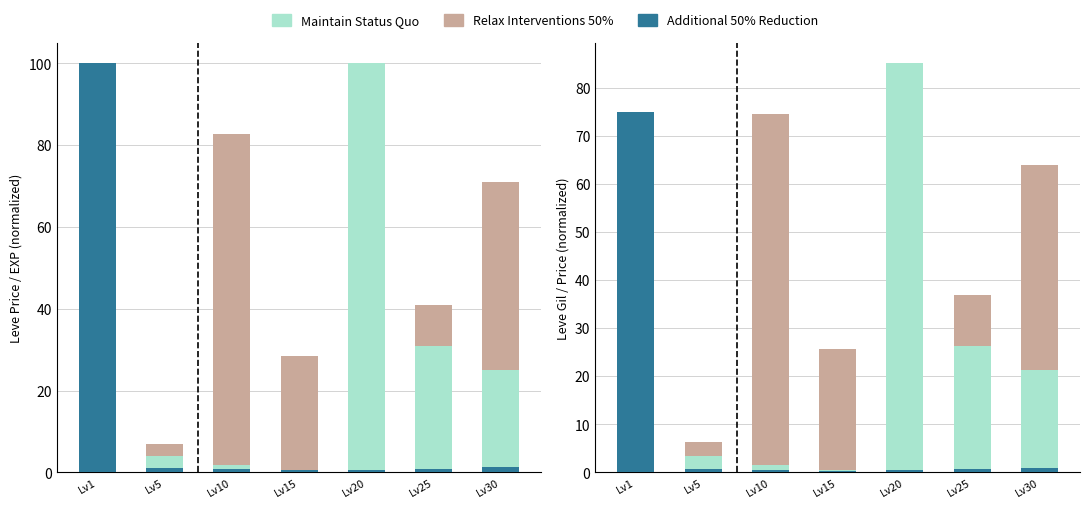

At which label does Additional 50% Reduction reach its peak?

Lv1